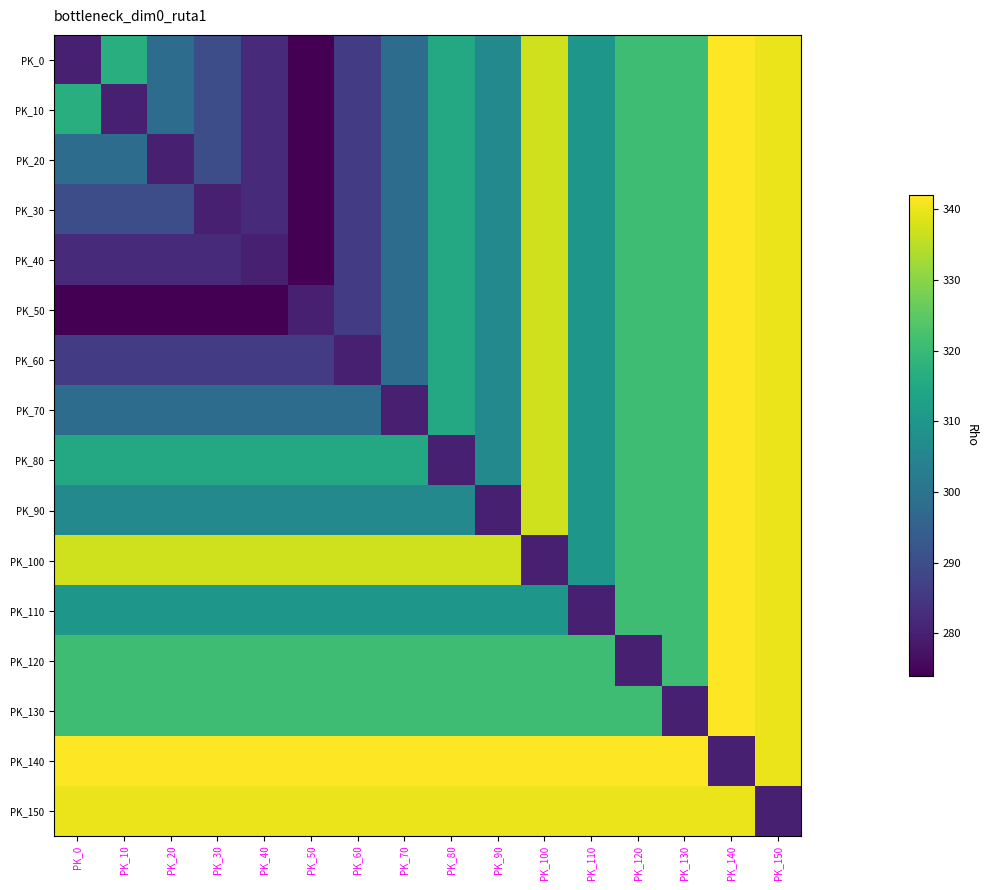

Reading left to right, transcribe all the data shown in this chart.

PK_0: PK_0=280	PK_10=317	PK_20=298	PK_30=290	PK_40=282	PK_50=274	PK_60=286	PK_70=298	PK_80=315	PK_90=306	PK_100=337	PK_110=310	PK_120=321	PK_130=321	PK_140=342	PK_150=340
PK_10: PK_0=317	PK_10=280	PK_20=298	PK_30=290	PK_40=282	PK_50=274	PK_60=286	PK_70=298	PK_80=315	PK_90=306	PK_100=337	PK_110=310	PK_120=321	PK_130=321	PK_140=342	PK_150=340
PK_20: PK_0=298	PK_10=298	PK_20=280	PK_30=290	PK_40=282	PK_50=274	PK_60=286	PK_70=298	PK_80=315	PK_90=306	PK_100=337	PK_110=310	PK_120=321	PK_130=321	PK_140=342	PK_150=340
PK_30: PK_0=290	PK_10=290	PK_20=290	PK_30=280	PK_40=282	PK_50=274	PK_60=286	PK_70=298	PK_80=315	PK_90=306	PK_100=337	PK_110=310	PK_120=321	PK_130=321	PK_140=342	PK_150=340
PK_40: PK_0=282	PK_10=282	PK_20=282	PK_30=282	PK_40=280	PK_50=274	PK_60=286	PK_70=298	PK_80=315	PK_90=306	PK_100=337	PK_110=310	PK_120=321	PK_130=321	PK_140=342	PK_150=340
PK_50: PK_0=274	PK_10=274	PK_20=274	PK_30=274	PK_40=274	PK_50=280	PK_60=286	PK_70=298	PK_80=315	PK_90=306	PK_100=337	PK_110=310	PK_120=321	PK_130=321	PK_140=342	PK_150=340
PK_60: PK_0=286	PK_10=286	PK_20=286	PK_30=286	PK_40=286	PK_50=286	PK_60=280	PK_70=298	PK_80=315	PK_90=306	PK_100=337	PK_110=310	PK_120=321	PK_130=321	PK_140=342	PK_150=340
PK_70: PK_0=298	PK_10=298	PK_20=298	PK_30=298	PK_40=298	PK_50=298	PK_60=298	PK_70=280	PK_80=315	PK_90=306	PK_100=337	PK_110=310	PK_120=321	PK_130=321	PK_140=342	PK_150=340
PK_80: PK_0=315	PK_10=315	PK_20=315	PK_30=315	PK_40=315	PK_50=315	PK_60=315	PK_70=315	PK_80=280	PK_90=306	PK_100=337	PK_110=310	PK_120=321	PK_130=321	PK_140=342	PK_150=340
PK_90: PK_0=306	PK_10=306	PK_20=306	PK_30=306	PK_40=306	PK_50=306	PK_60=306	PK_70=306	PK_80=306	PK_90=280	PK_100=337	PK_110=310	PK_120=321	PK_130=321	PK_140=342	PK_150=340
PK_100: PK_0=337	PK_10=337	PK_20=337	PK_30=337	PK_40=337	PK_50=337	PK_60=337	PK_70=337	PK_80=337	PK_90=337	PK_100=280	PK_110=310	PK_120=321	PK_130=321	PK_140=342	PK_150=340
PK_110: PK_0=310	PK_10=310	PK_20=310	PK_30=310	PK_40=310	PK_50=310	PK_60=310	PK_70=310	PK_80=310	PK_90=310	PK_100=310	PK_110=280	PK_120=321	PK_130=321	PK_140=342	PK_150=340
PK_120: PK_0=321	PK_10=321	PK_20=321	PK_30=321	PK_40=321	PK_50=321	PK_60=321	PK_70=321	PK_80=321	PK_90=321	PK_100=321	PK_110=321	PK_120=280	PK_130=321	PK_140=342	PK_150=340
PK_130: PK_0=321	PK_10=321	PK_20=321	PK_30=321	PK_40=321	PK_50=321	PK_60=321	PK_70=321	PK_80=321	PK_90=321	PK_100=321	PK_110=321	PK_120=321	PK_130=280	PK_140=342	PK_150=340
PK_140: PK_0=342	PK_10=342	PK_20=342	PK_30=342	PK_40=342	PK_50=342	PK_60=342	PK_70=342	PK_80=342	PK_90=342	PK_100=342	PK_110=342	PK_120=342	PK_130=342	PK_140=280	PK_150=340
PK_150: PK_0=340	PK_10=340	PK_20=340	PK_30=340	PK_40=340	PK_50=340	PK_60=340	PK_70=340	PK_80=340	PK_90=340	PK_100=340	PK_110=340	PK_120=340	PK_130=340	PK_140=340	PK_150=280